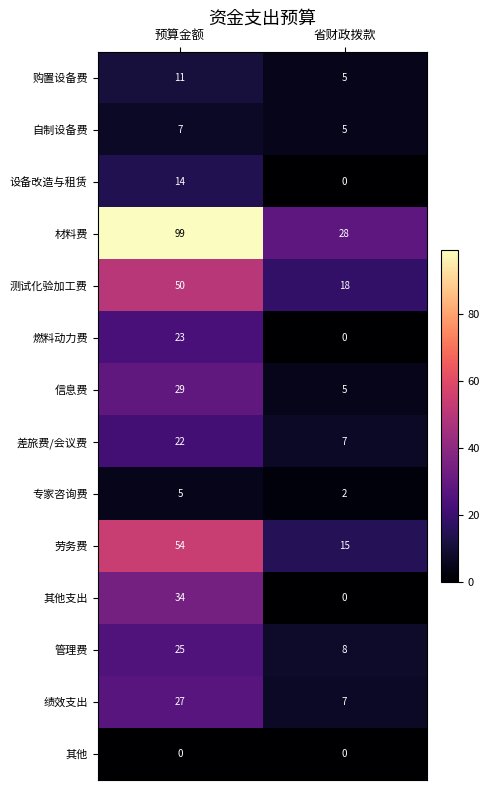

Which series changed the most between 预算金额 and 省财政拨款?

材料费